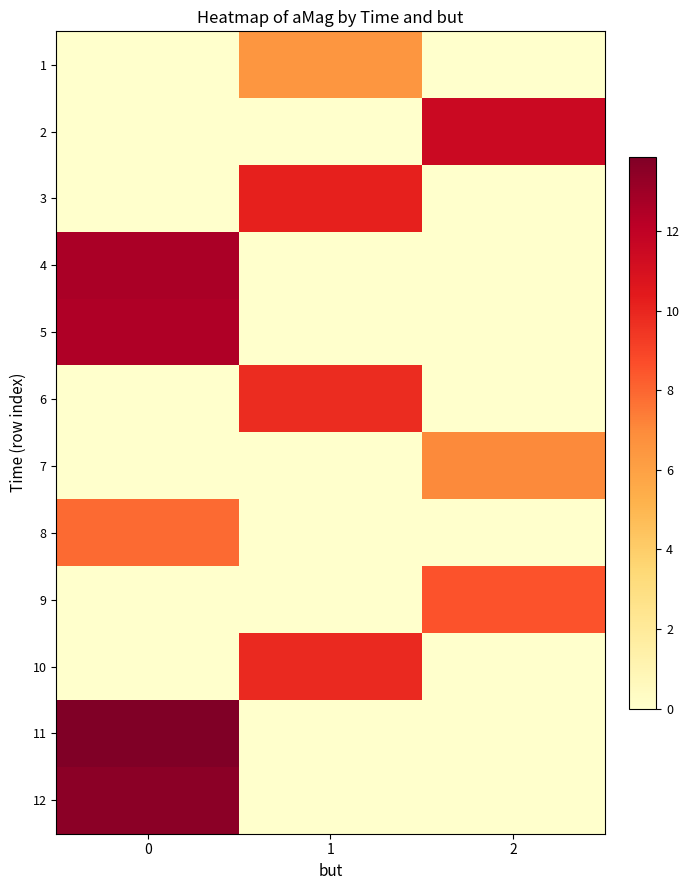

At how many categories does at least one series exceed 13?

1